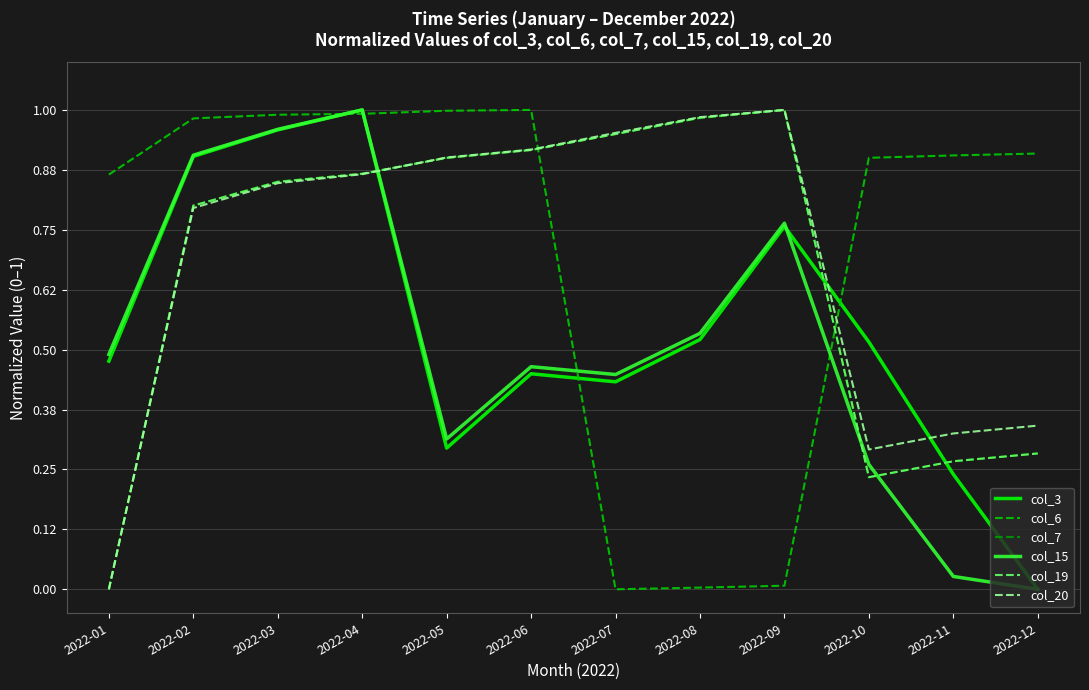

Which category has the highest value in the col_3 series?

2022-04